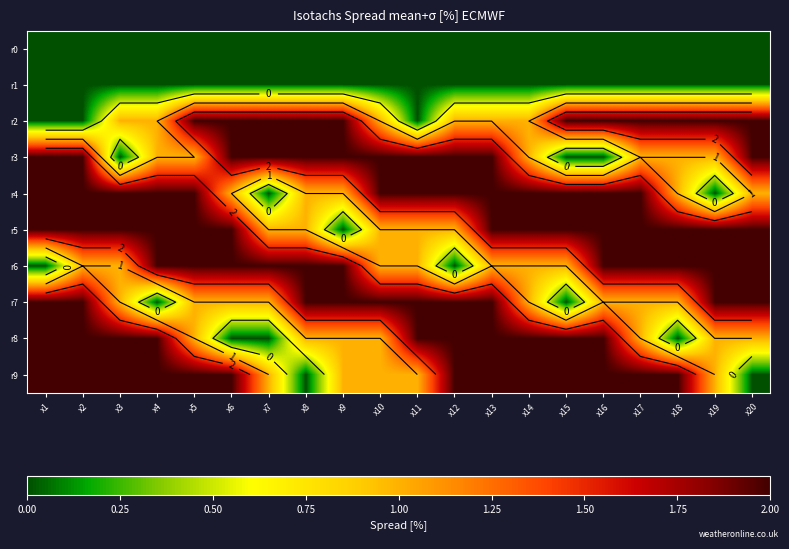

How many r2 values are between 1 and 2?

17